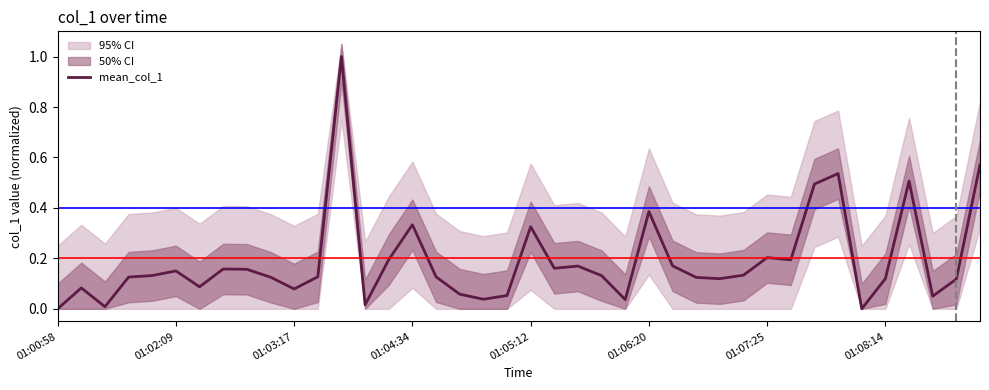

Reading right to left, what are all the values shown in this chart?

0.6	0.1	0.1	0.5	0.1	0.0	0.5	0.5	0.2	0.2	0.1	0.1	0.1	0.2	0.4	0.0	0.1	0.2	0.2	0.3	0.1	0.0	0.1	0.1	0.3	0.2	0.0	1.0	0.1	0.1	0.1	0.2	0.2	0.1	0.2	0.1	0.1	0.0	0.1	0.0